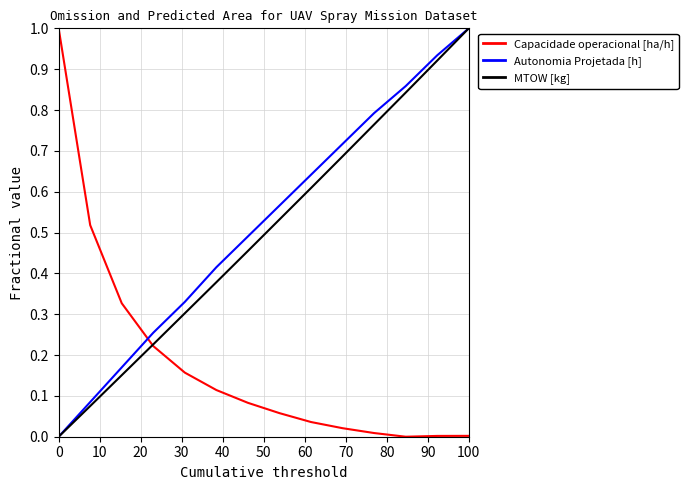

What is the highest value of the MTOW [kg] series?

1.0